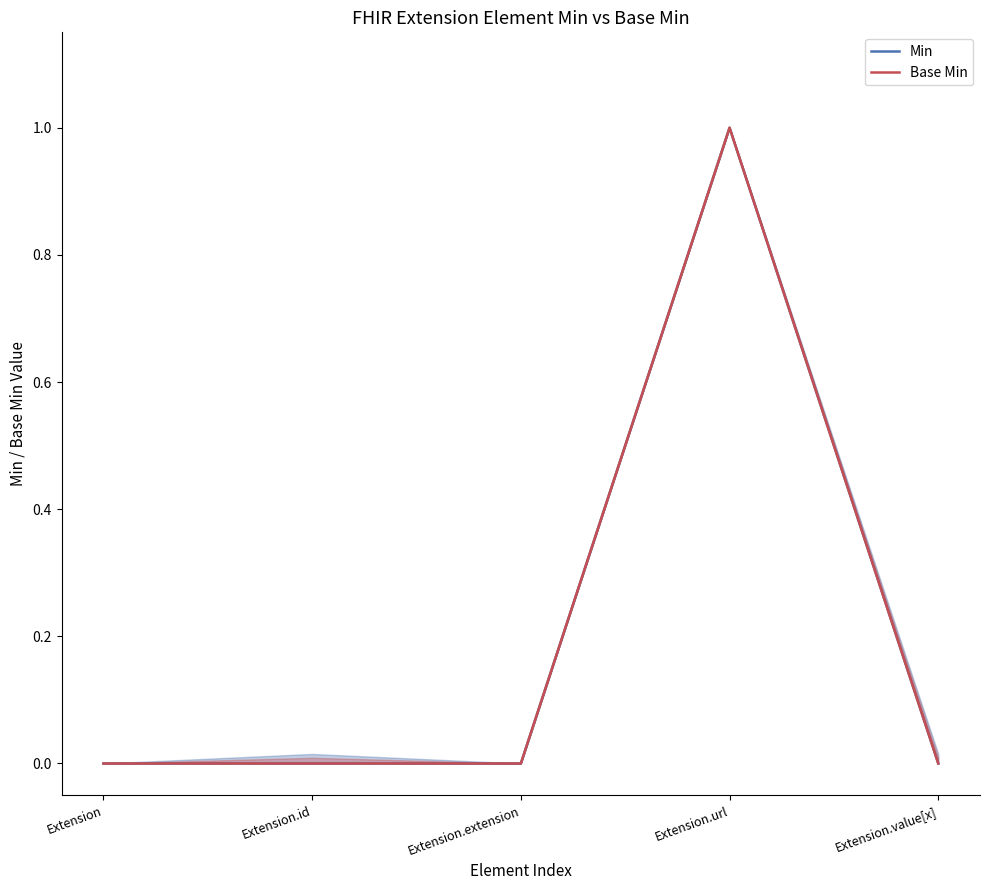

How many positive values does the Base Min series have?

1